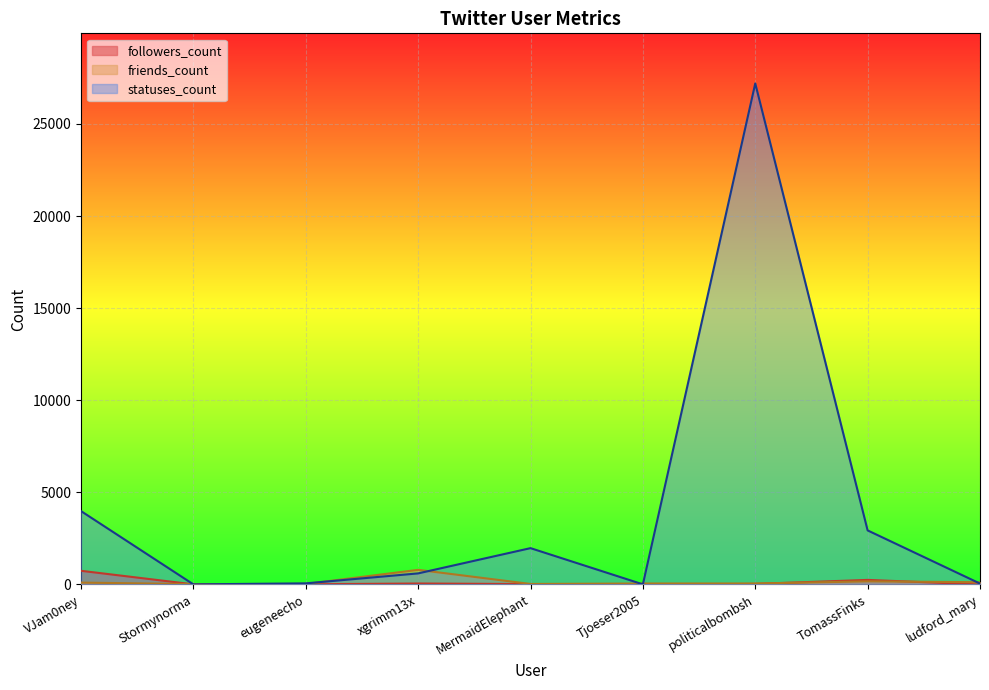

At which label does friends_count first exceed 53?

VJam0ney